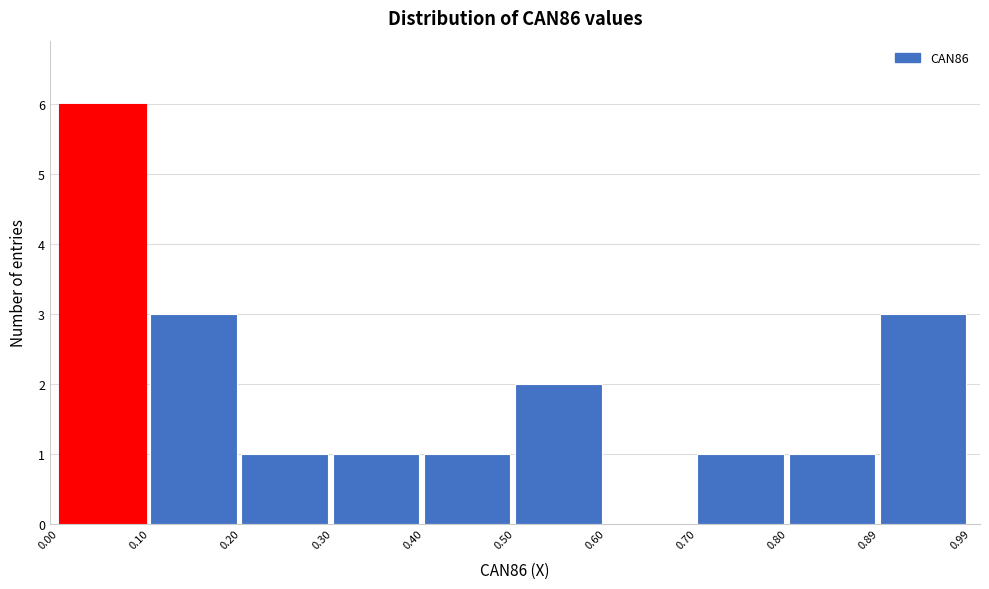

Reading left to right, list every bar in this chart as the range it spans on the x-axis followed by its height. The values are not printed on the chart, so give them approximately, as read against the axis.

0.00 to 0.10: 6
0.10 to 0.20: 3
0.20 to 0.30: 1
0.30 to 0.40: 1
0.40 to 0.50: 1
0.50 to 0.60: 2
0.60 to 0.70: 0
0.70 to 0.80: 1
0.80 to 0.89: 1
0.89 to 0.99: 3